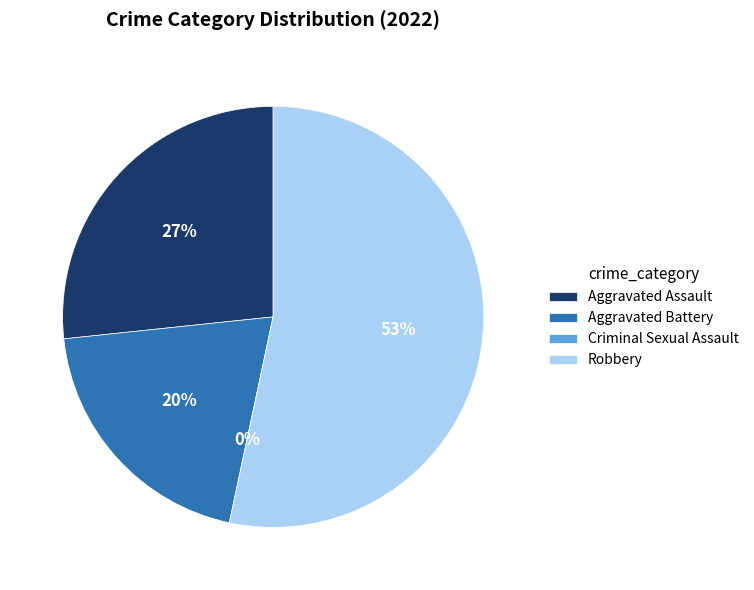

Does Robbery represent more than half of the total?

Yes